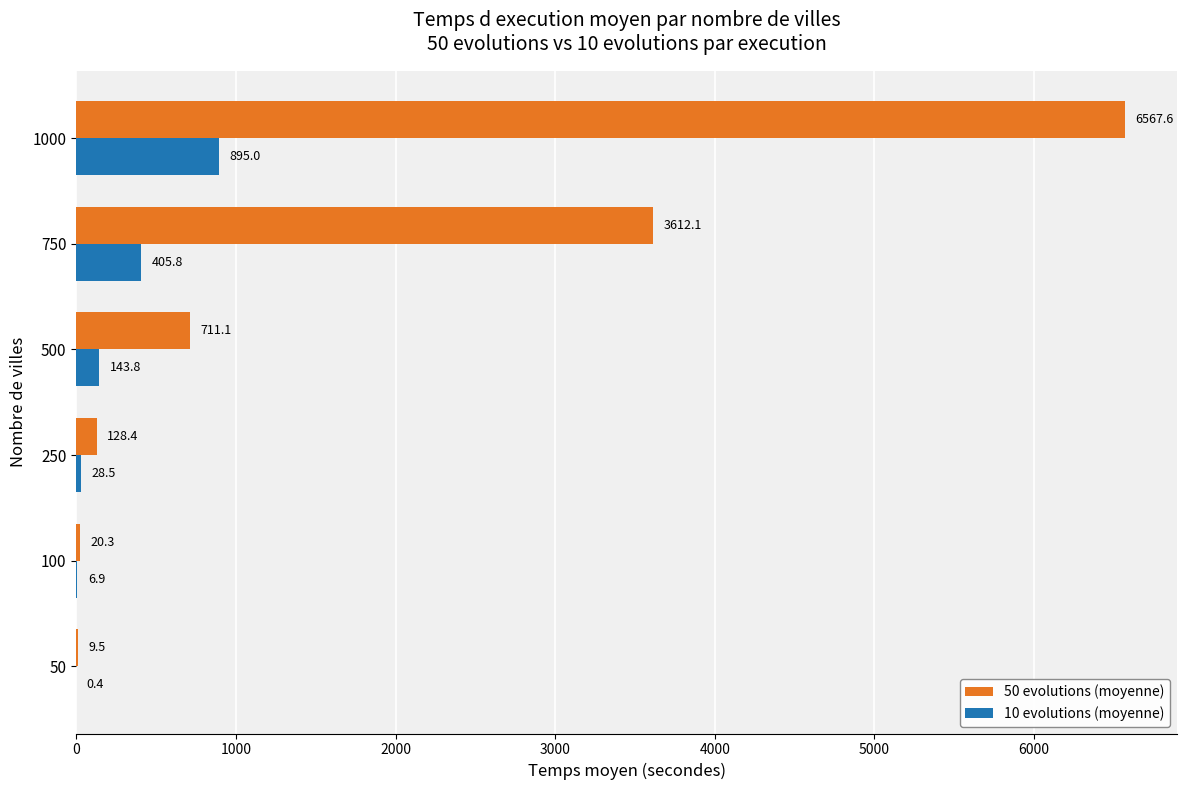

True or false: 50 evolutions (moyenne) has a value of 8656.4 at 1000.

False